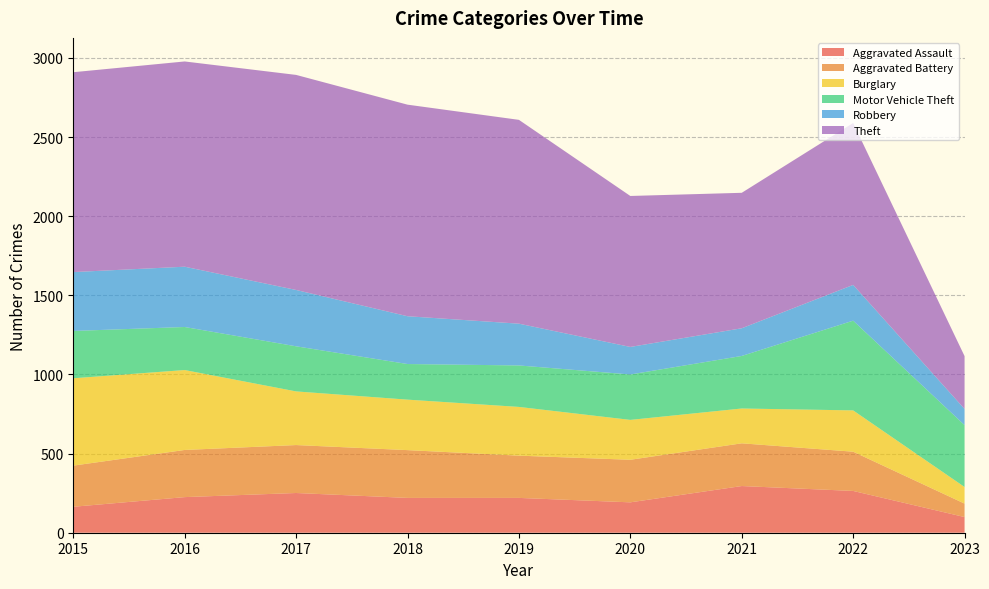

Reading right to left, extract all data points from this chart.

Aggravated Assault: 99	264	295	192	220	220	251	225	164
Aggravated Battery: 85	248	270	269	267	302	303	298	260
Burglary: 105	261	220	252	308	319	339	505	552
Motor Vehicle Theft: 391	567	332	287	262	225	285	272	299
Robbery: 102	226	175	174	264	302	356	381	372
Theft: 334	1023	856	954	1288	1337	1359	1297	1263